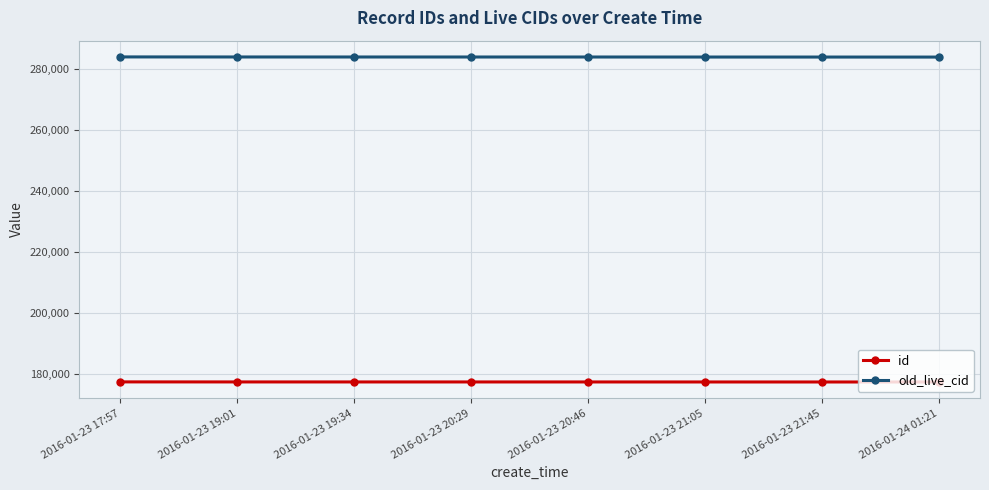

Is it true that id equals 277785 at 2016-01-23 20:46?

False